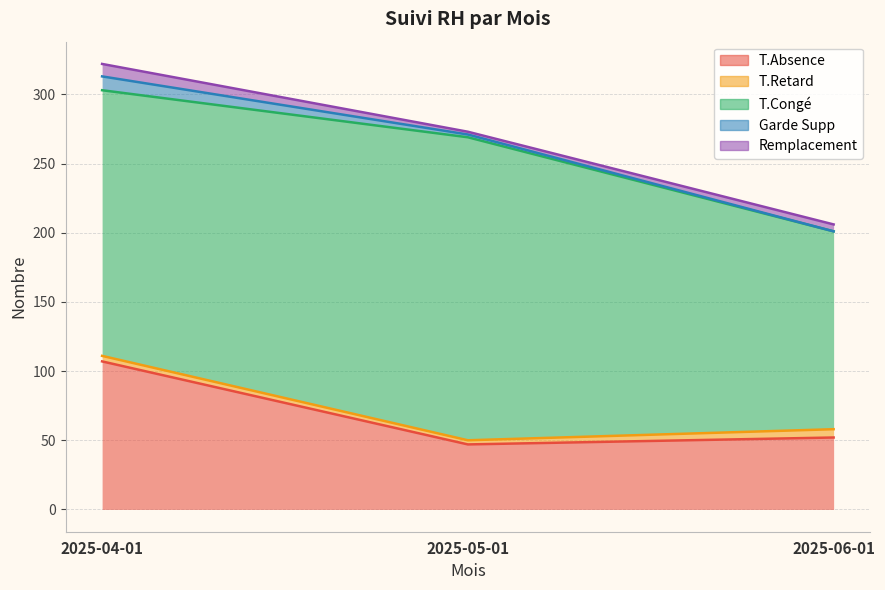

Is the value of Remplacement at 2025-06-01 greater than the value of T.Absence at 2025-05-01?

No